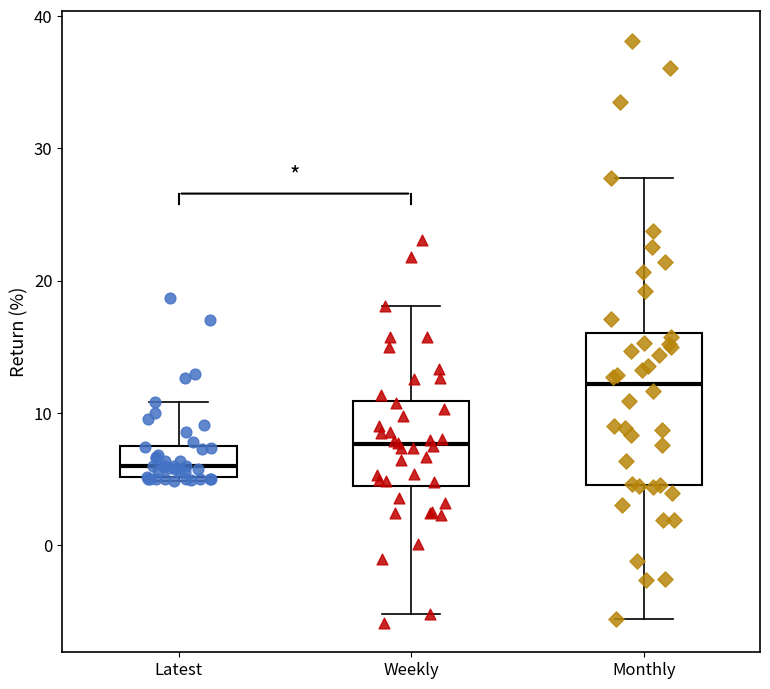

Comparing the boxes themselves (not the whiskers), which one is the tallest?

Monthly